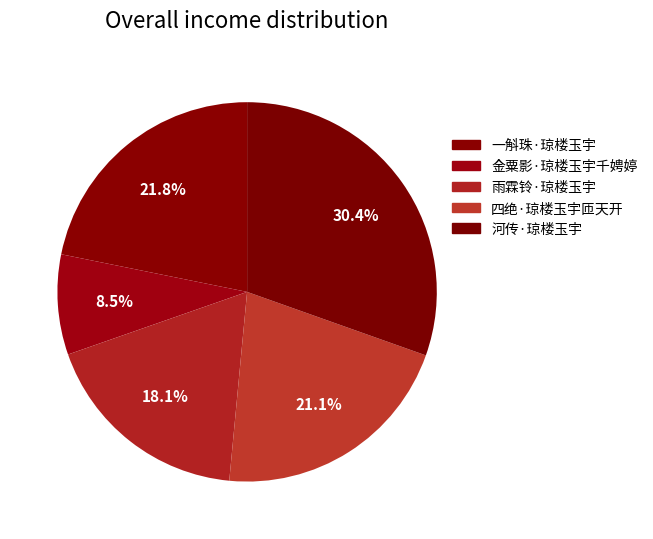

How many slices are in this pie chart?

5